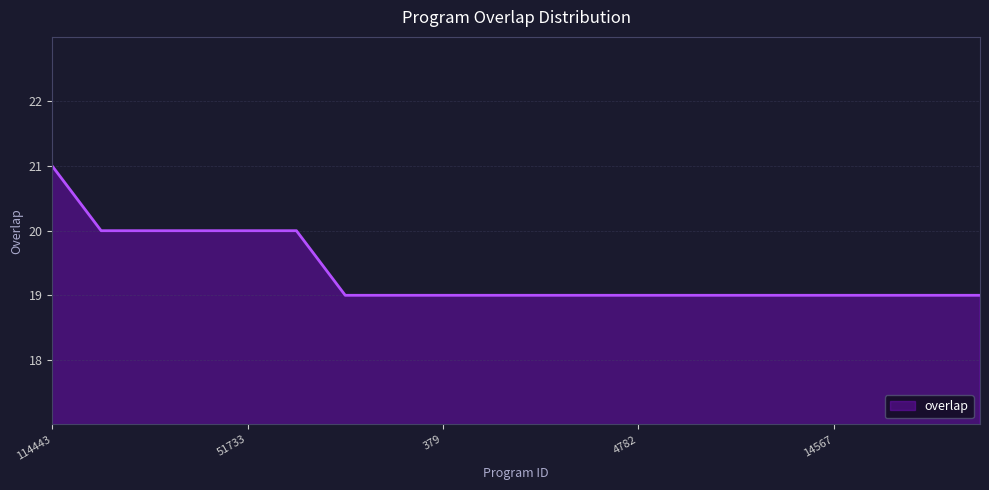

What is the greatest value displayed?

21